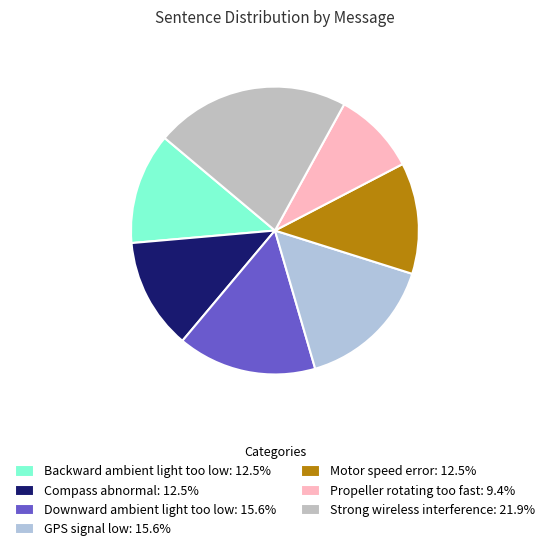

Which has a higher value, GPS signal low or Downward ambient light too low?

GPS signal low